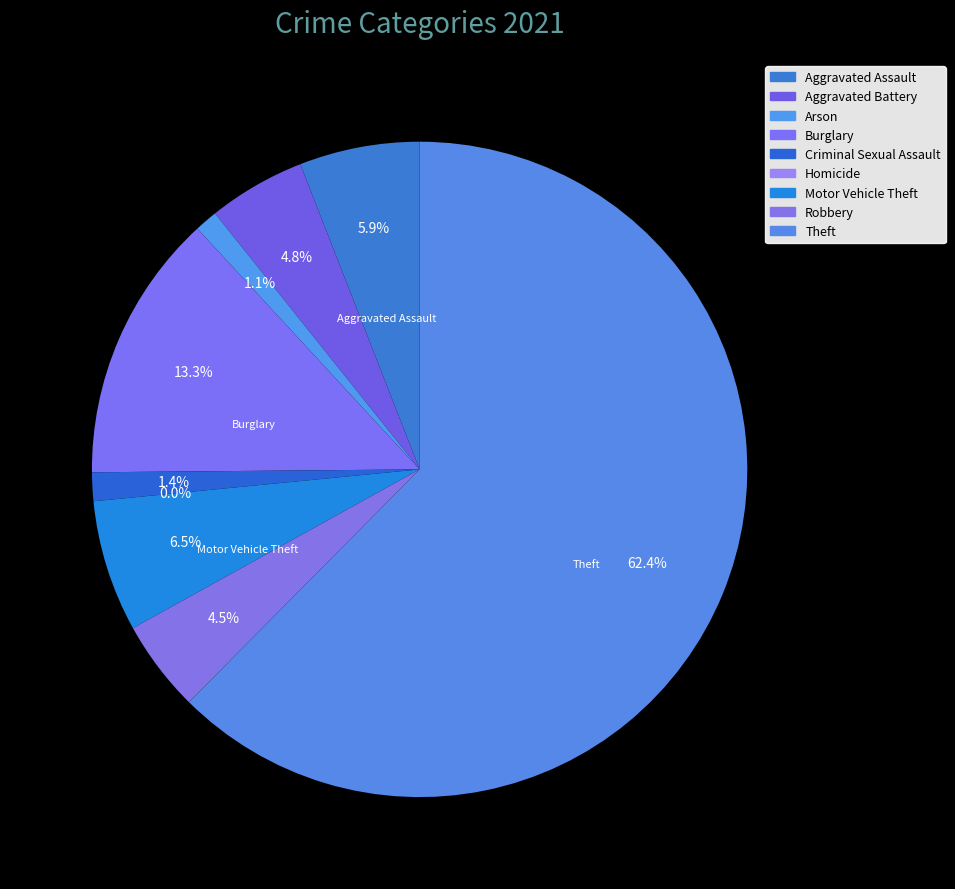

Which category has the biggest portion of the pie?

Theft